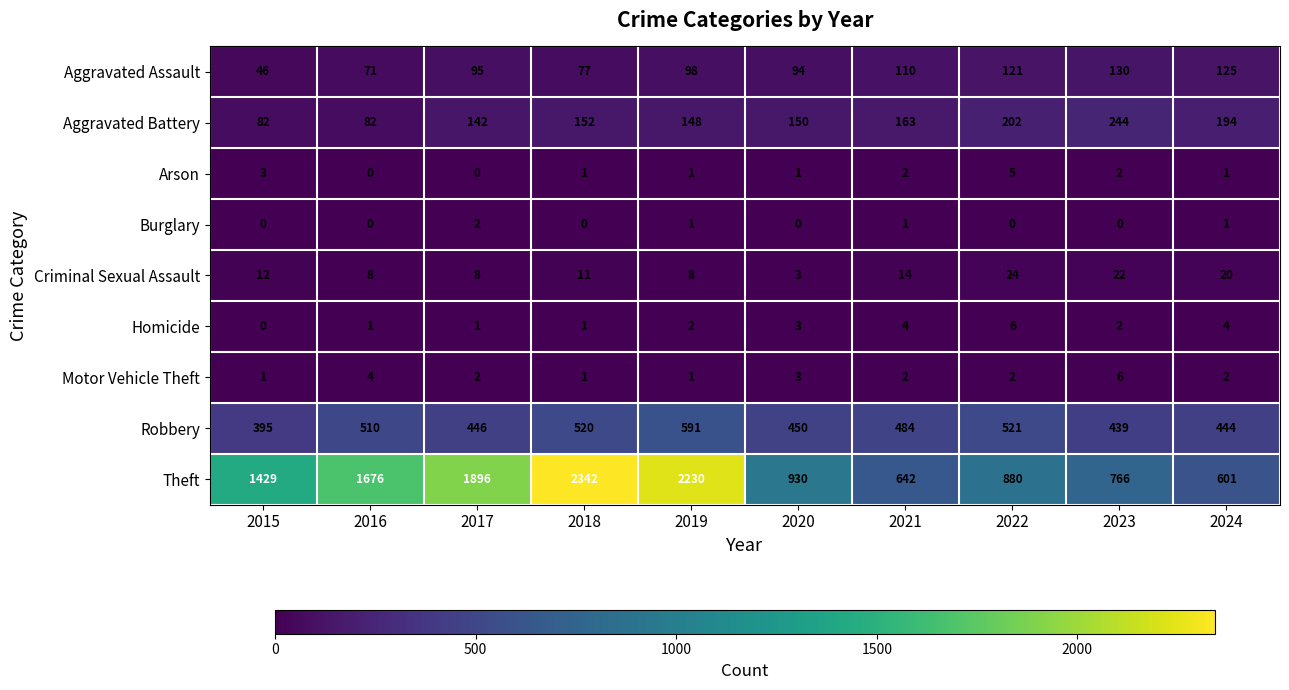

What is the sum of all Burglary values?

5